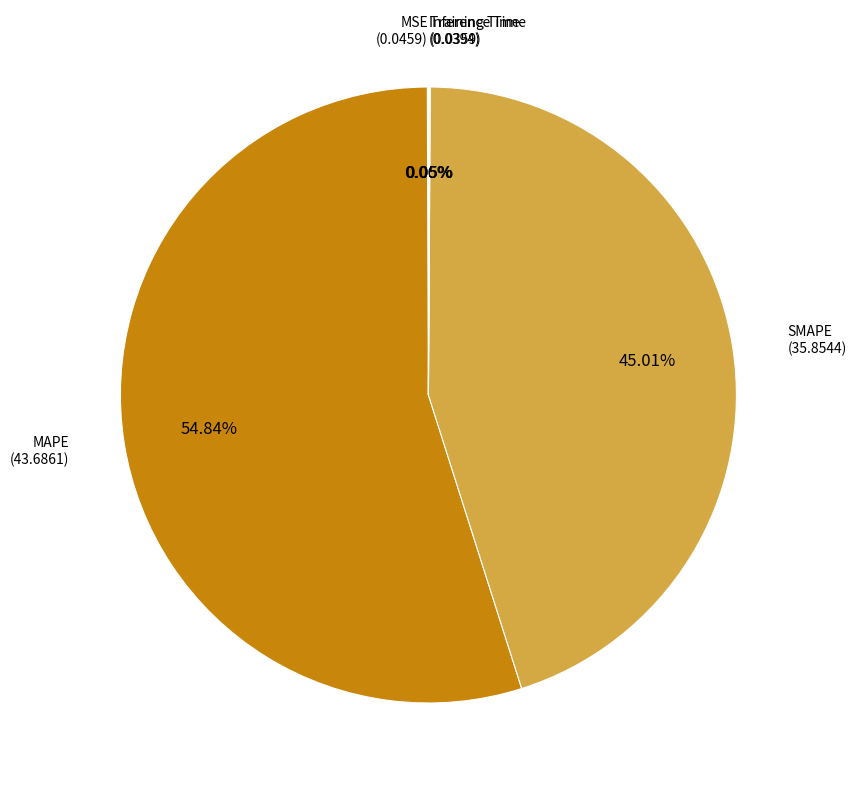

Is there a majority slice in this chart?

Yes